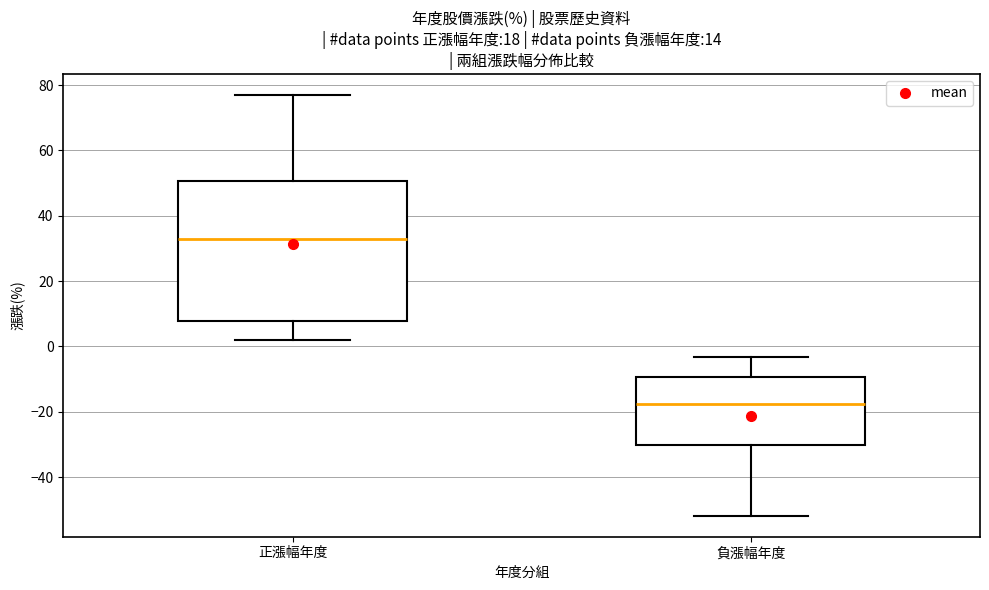

Where does the upper whisker of the box for 正漲幅年度 end on the y-axis? The values are not printed on the chart, so give them approximately, as read against the axis.

78